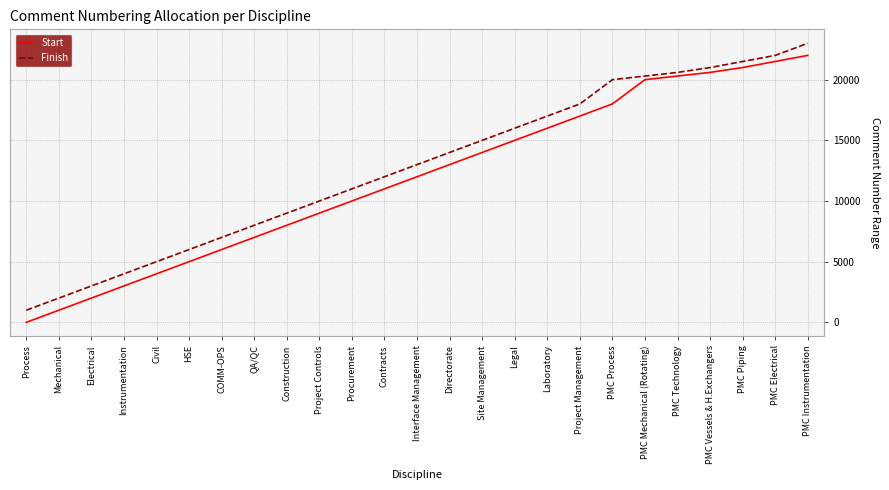

Reading left to right, transcribe all the data shown in this chart.

Start: Process=1	Mechanical=1001	Electrical=2001	Instrumentation=3001	Civil=4001	HSE=5001	COMM-OPS=6001	QA/QC=7001	Construction=8001	Project Controls=9001	Procurement=10001	Contracts=11001	Interface Management=12001	Directorate=13001	Site Management=14001	Legal=15001	Laboratory=16001	Project Management=17001	PMC Process=18001	PMC Mechanical (Rotating)=20001	PMC Technology=20301	PMC Vessels & H.Exchangers=20601	PMC Piping=21001	PMC Electrical=21501	PMC Instrumentation=22001
Finish: Process=1000	Mechanical=2000	Electrical=3000	Instrumentation=4000	Civil=5000	HSE=6000	COMM-OPS=7000	QA/QC=8000	Construction=9000	Project Controls=10000	Procurement=11000	Contracts=12000	Interface Management=13000	Directorate=14000	Site Management=15000	Legal=16000	Laboratory=17000	Project Management=18000	PMC Process=20000	PMC Mechanical (Rotating)=20300	PMC Technology=20600	PMC Vessels & H.Exchangers=21000	PMC Piping=21500	PMC Electrical=22000	PMC Instrumentation=23000